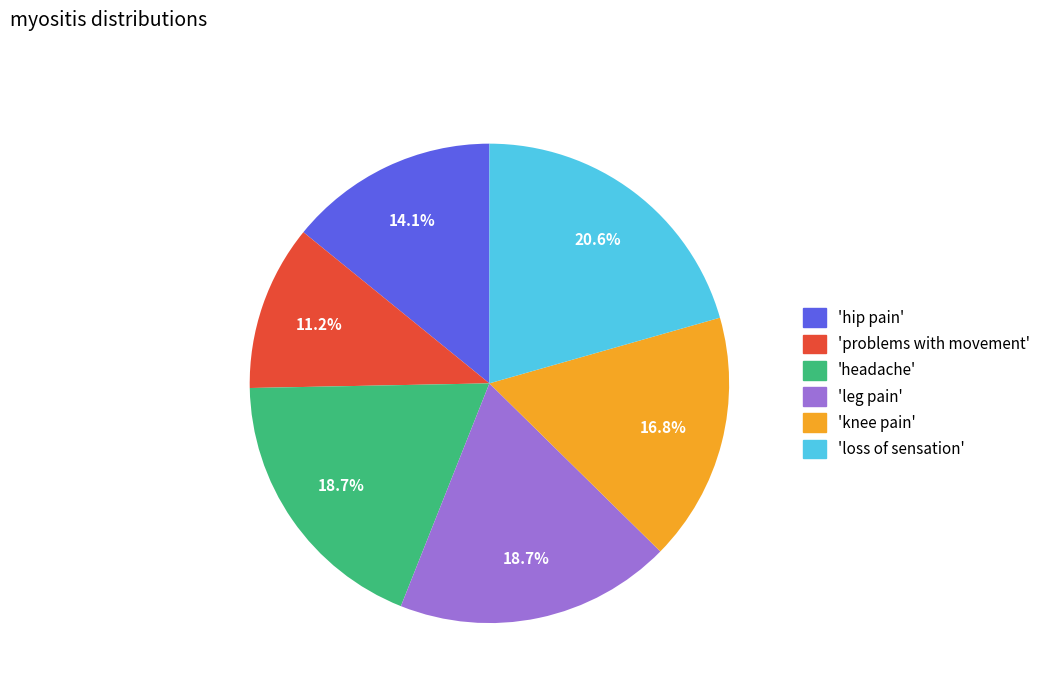

Does any single category account for the majority?

No